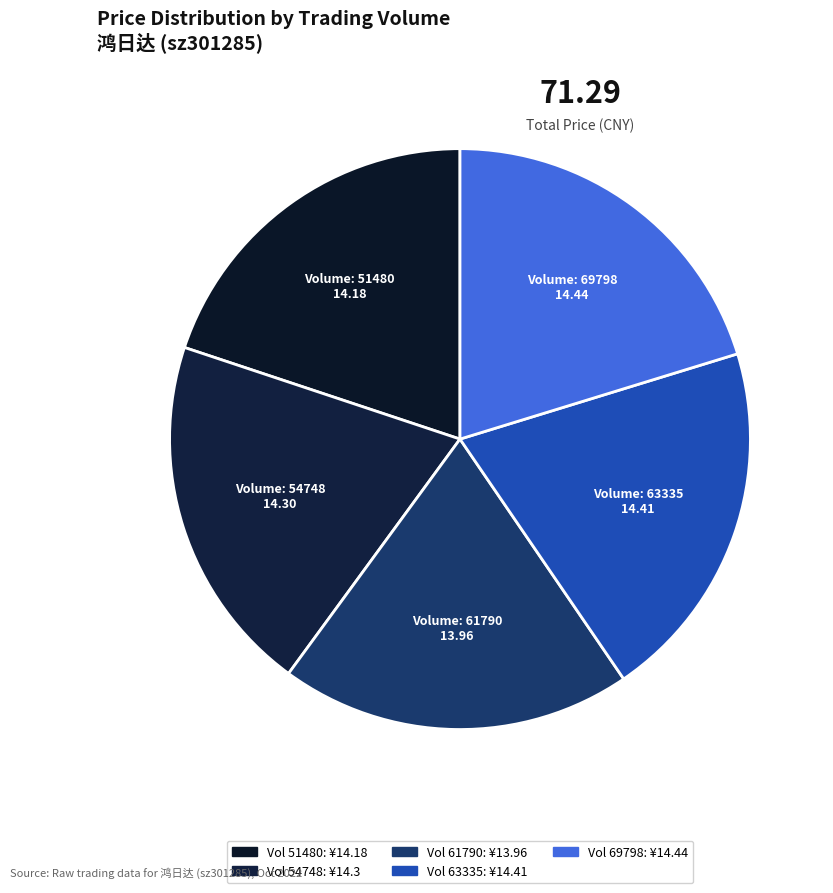

How many slices are in this pie chart?

5